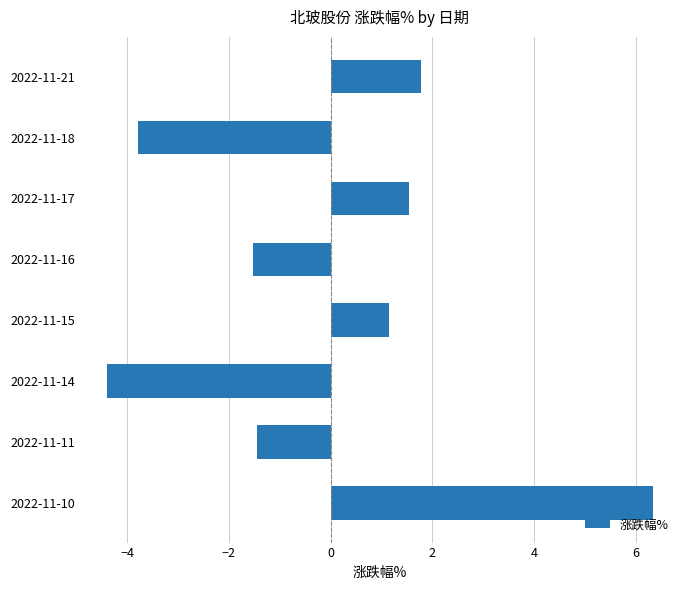

Is it true that the value at 2022-11-16 is -2.2?

False